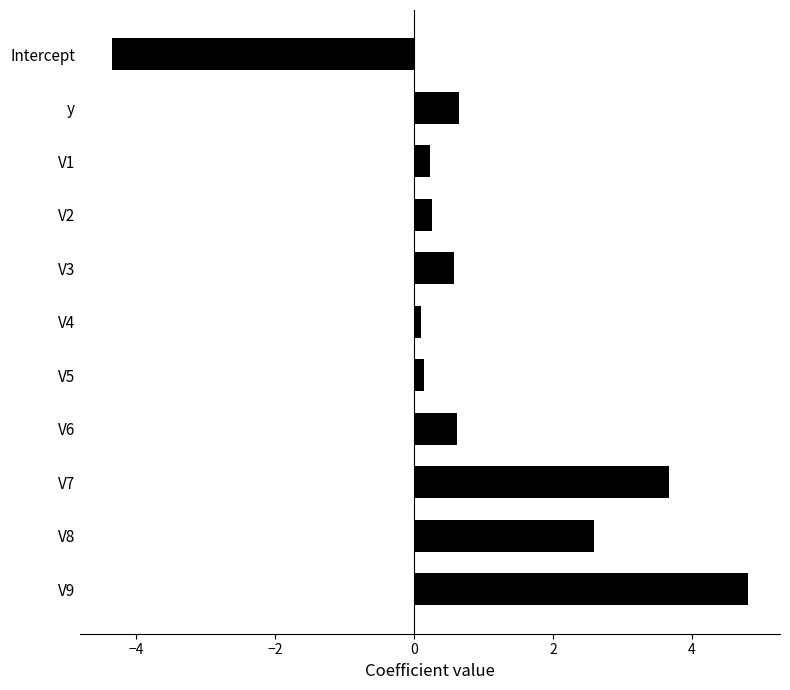

Are the bars horizontal?

Yes